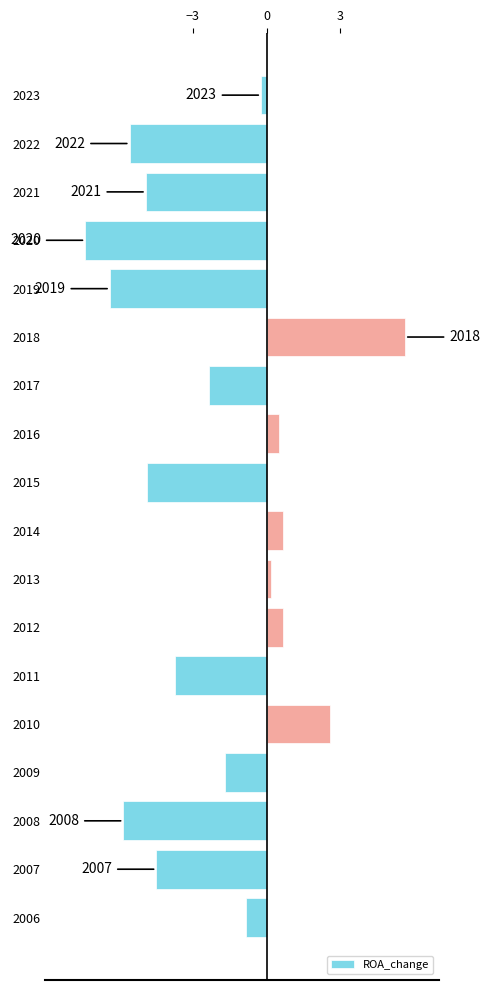

How many values are above zero?

6